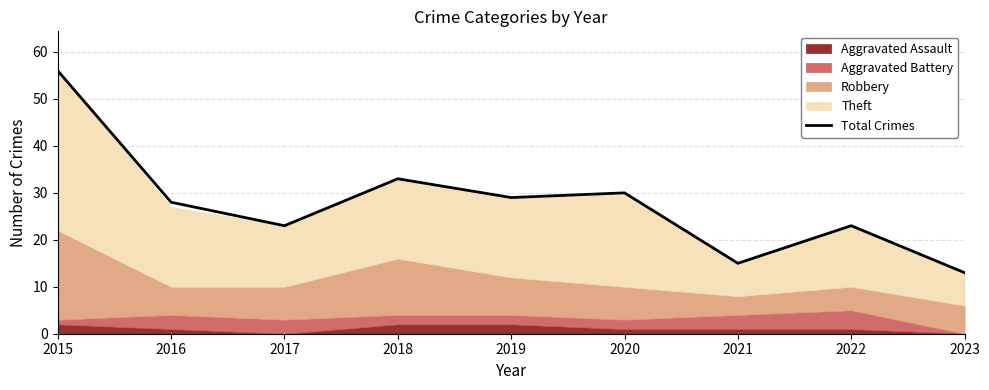

Reading right to left, list all the values displayed in this chart.

13	23	15	30	29	33	23	28	56